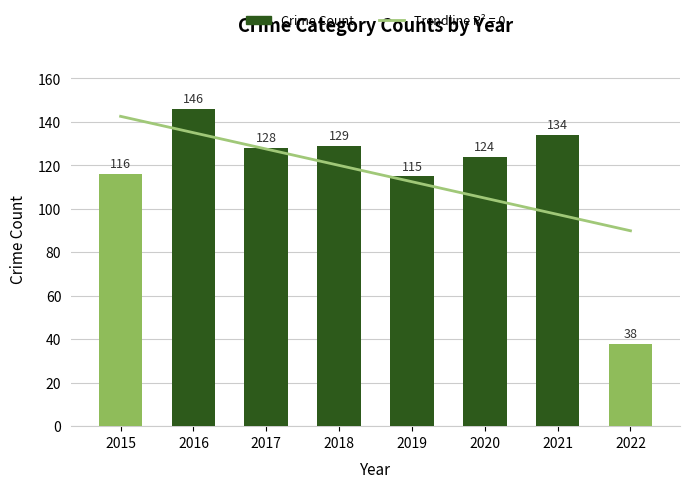

Count the number of data series in this chart.

1